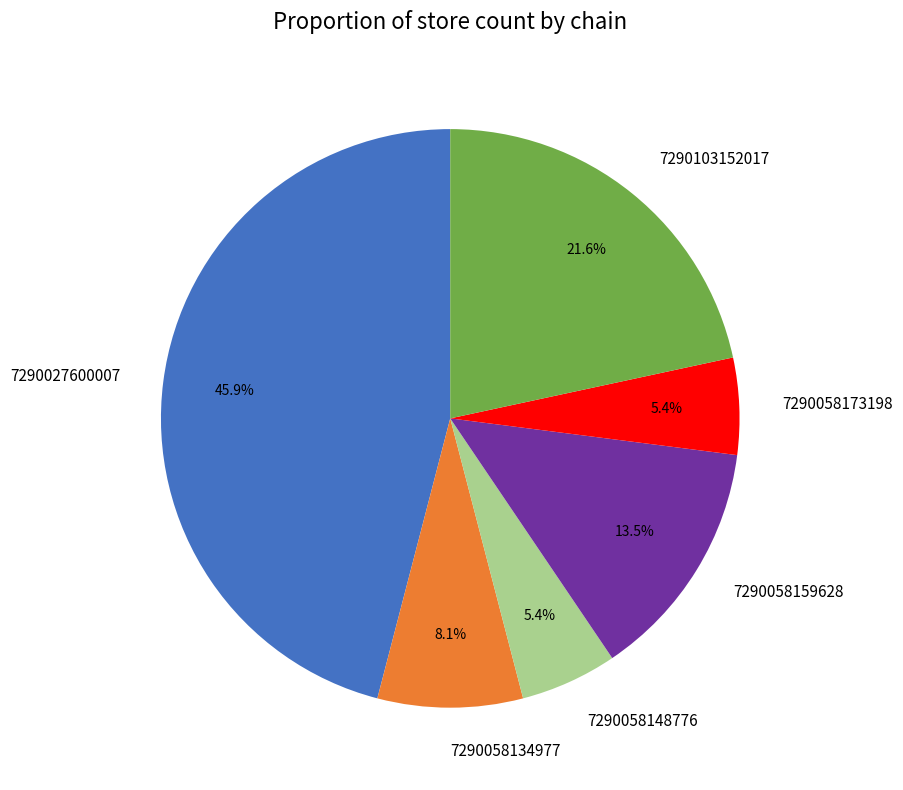

Is 7290058134977 the majority of the pie?

No